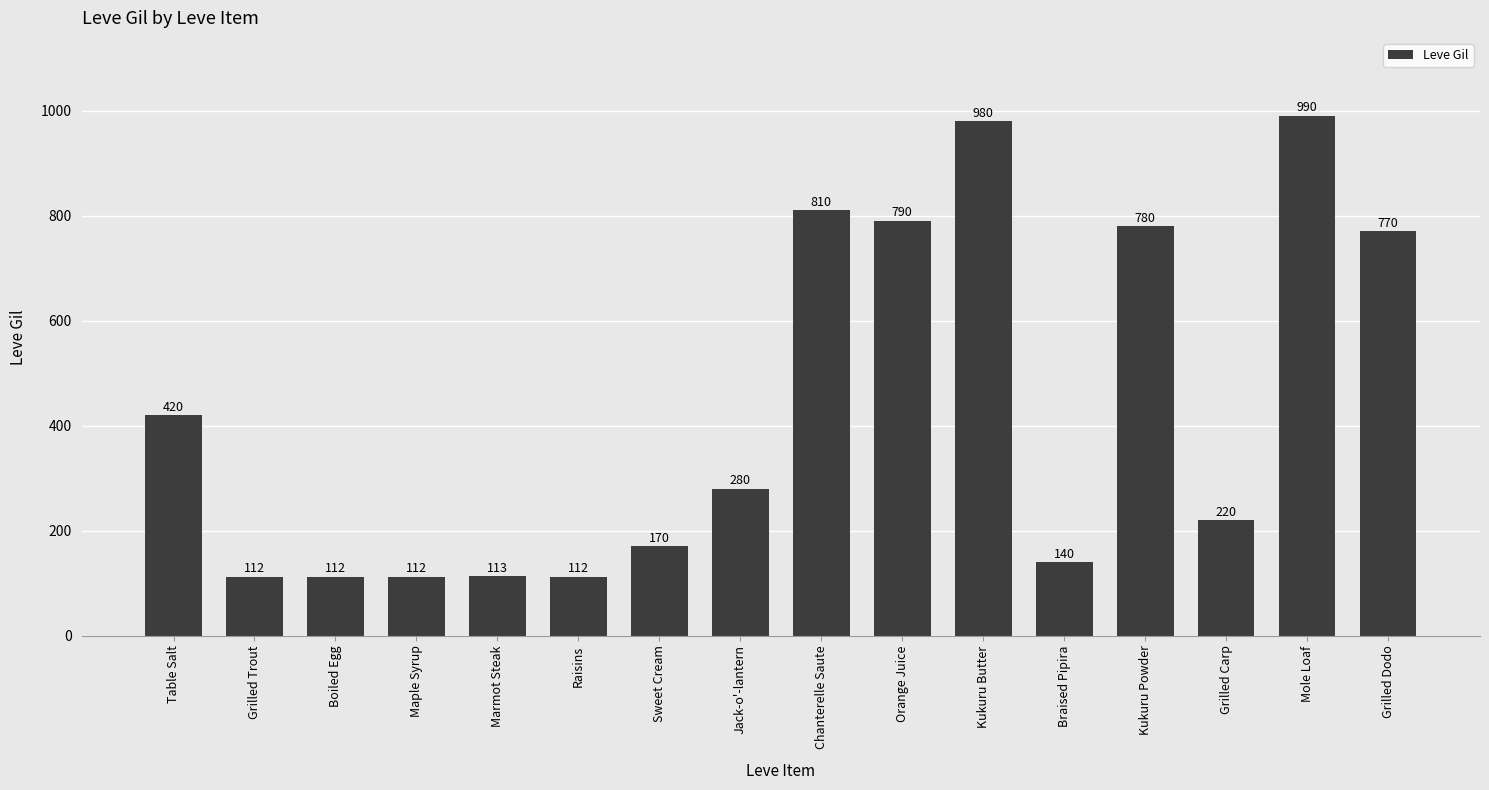

What is the ratio of the value at Sweet Cream to the value at Jack-o'-lantern?

0.6